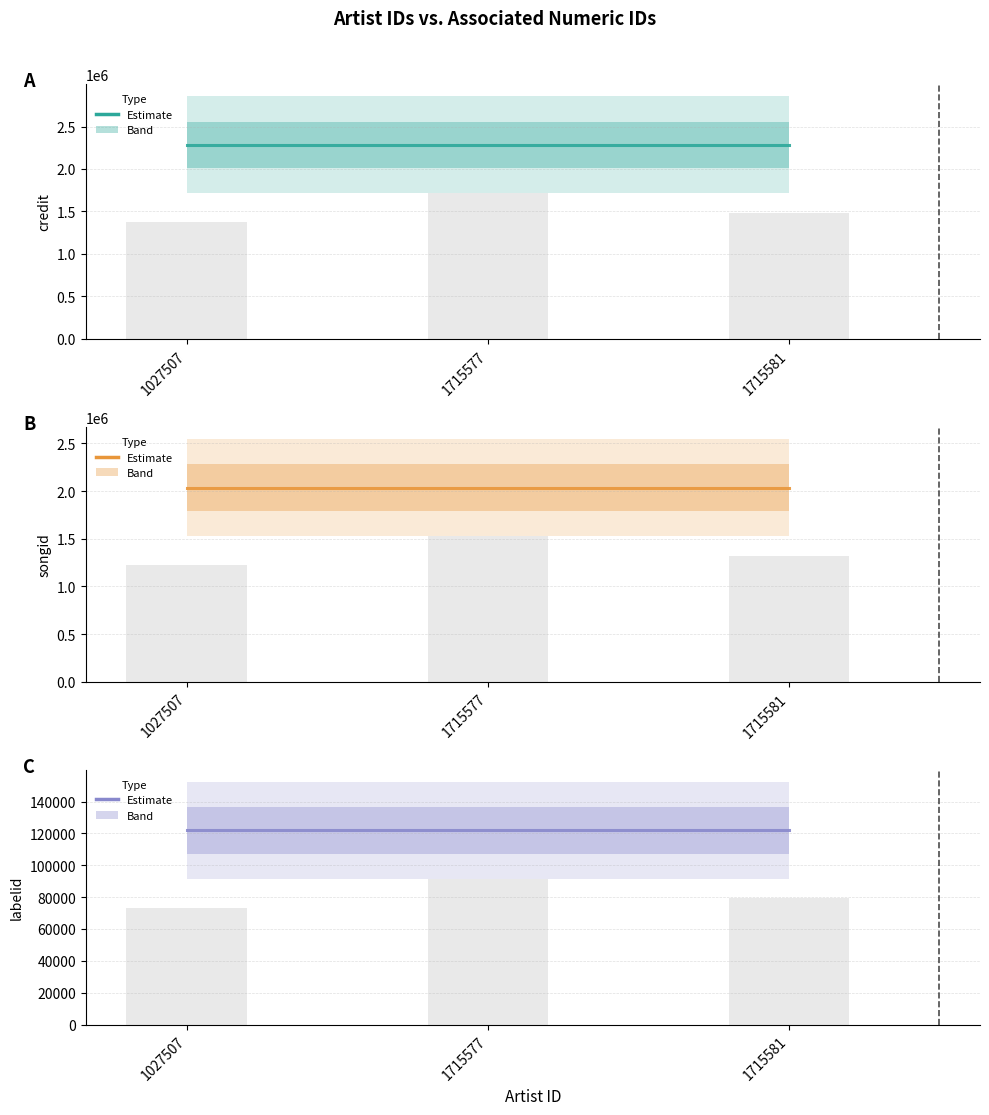

What is the value of the labelid bar at the 3rd from the left?

121865